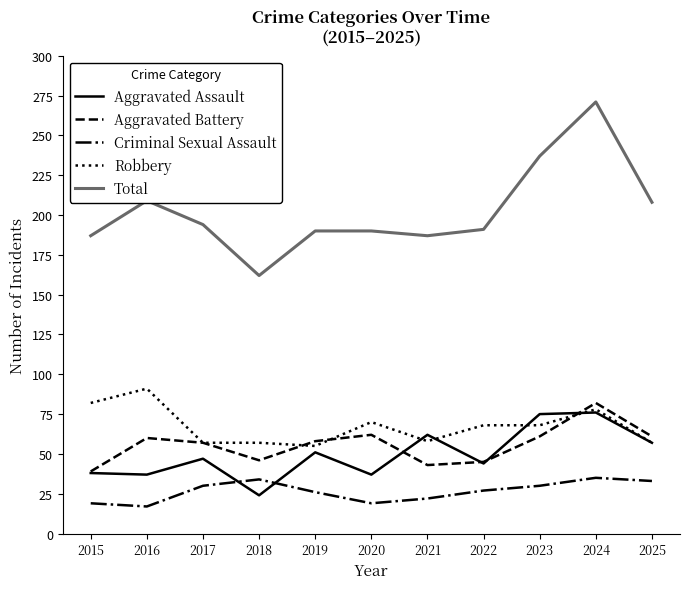

Does the chart display data point markers on the line(s)?

No